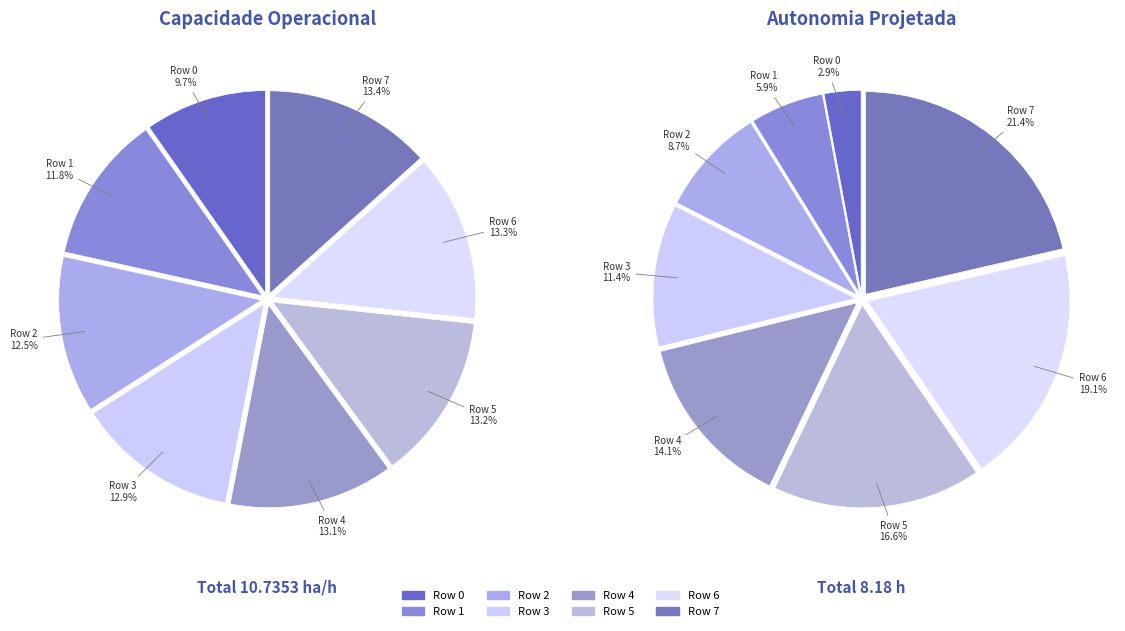

Which category has the smallest portion of the pie?

Row 0